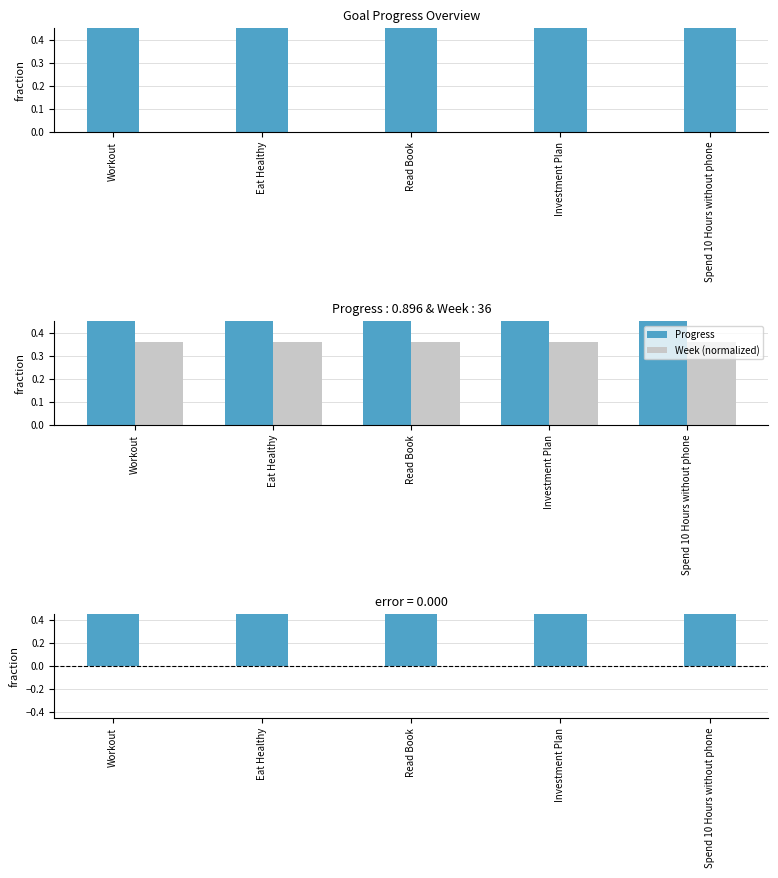

What is the spread (max minus min) of values at Investment Plan?

0.5